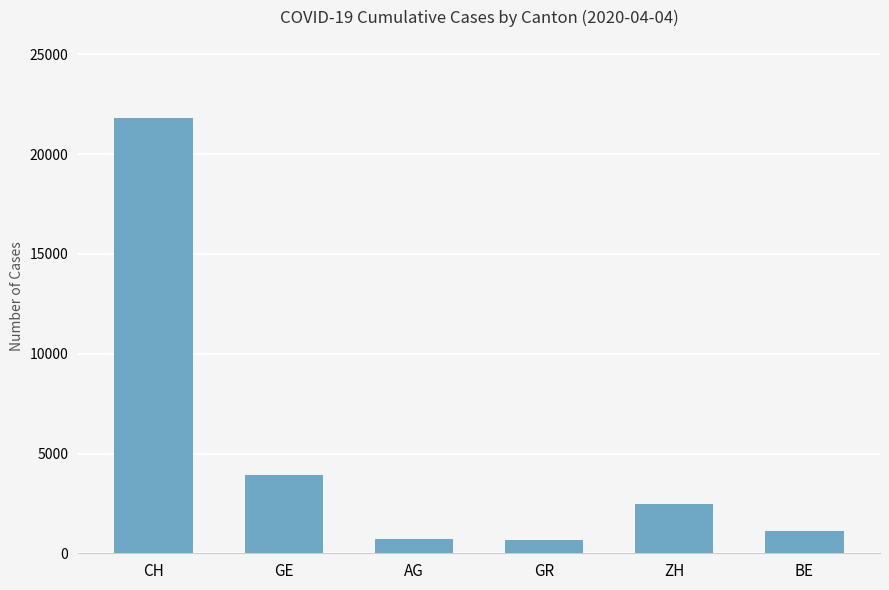

What is the label of the 4th bar from the right?

AG